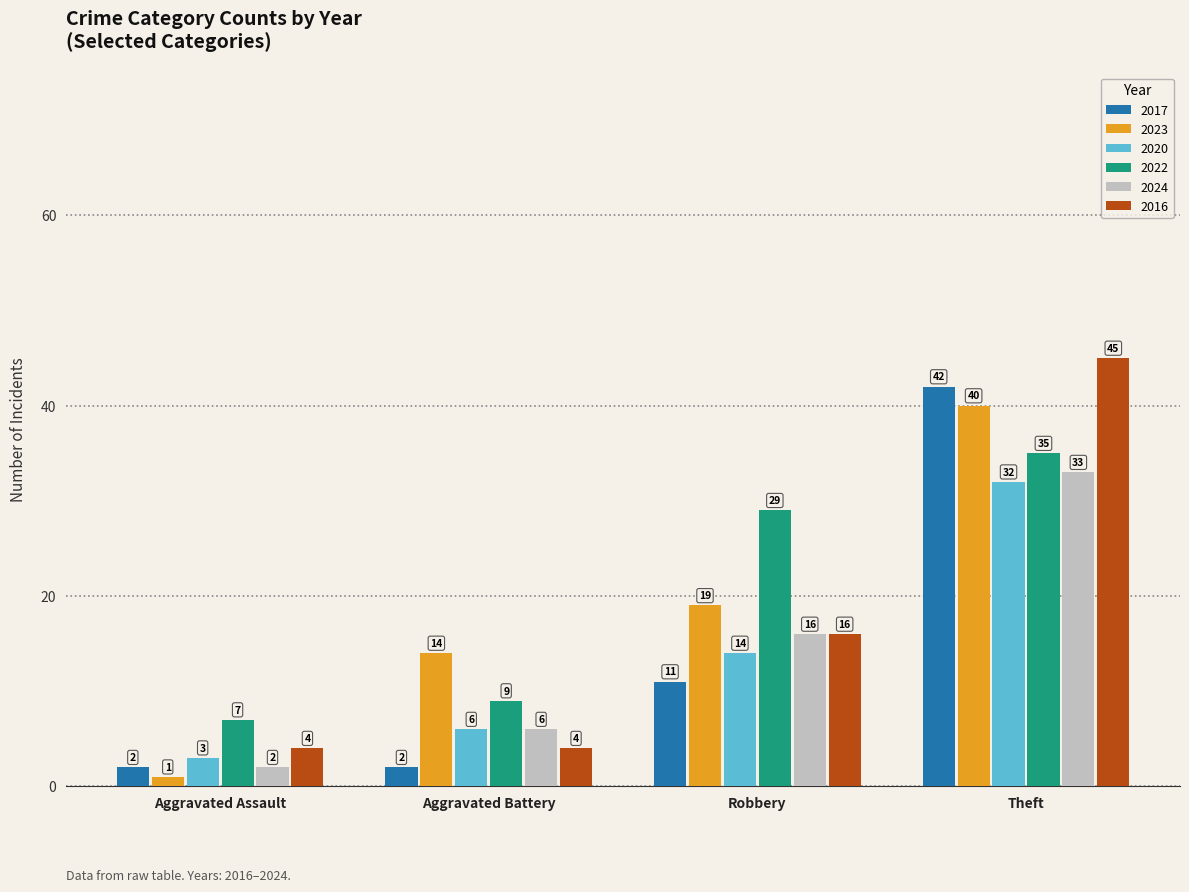

What is the label of the 2nd bar from the right?

Robbery